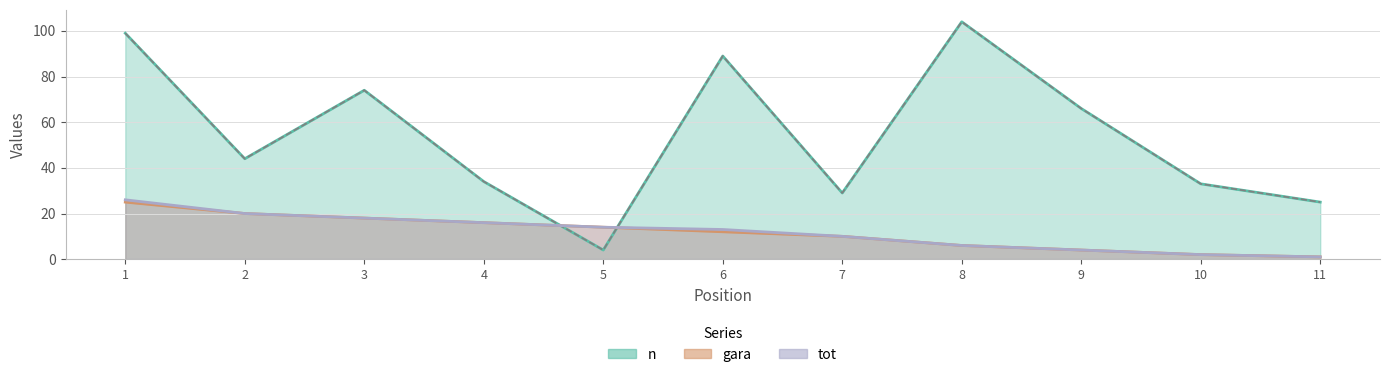

What is the value of the gara point at the 5th from the left?

14